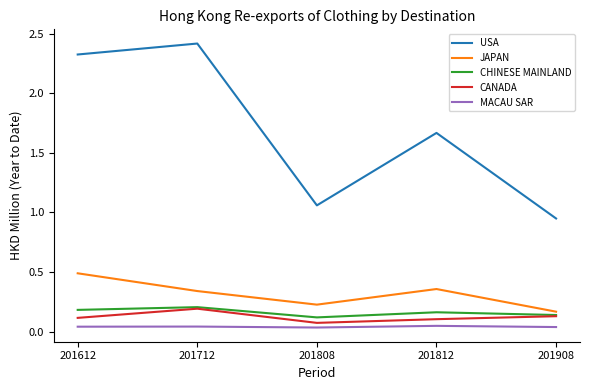

What are all the series names shown in the legend?

USA, JAPAN, CHINESE MAINLAND, CANADA, MACAU SAR